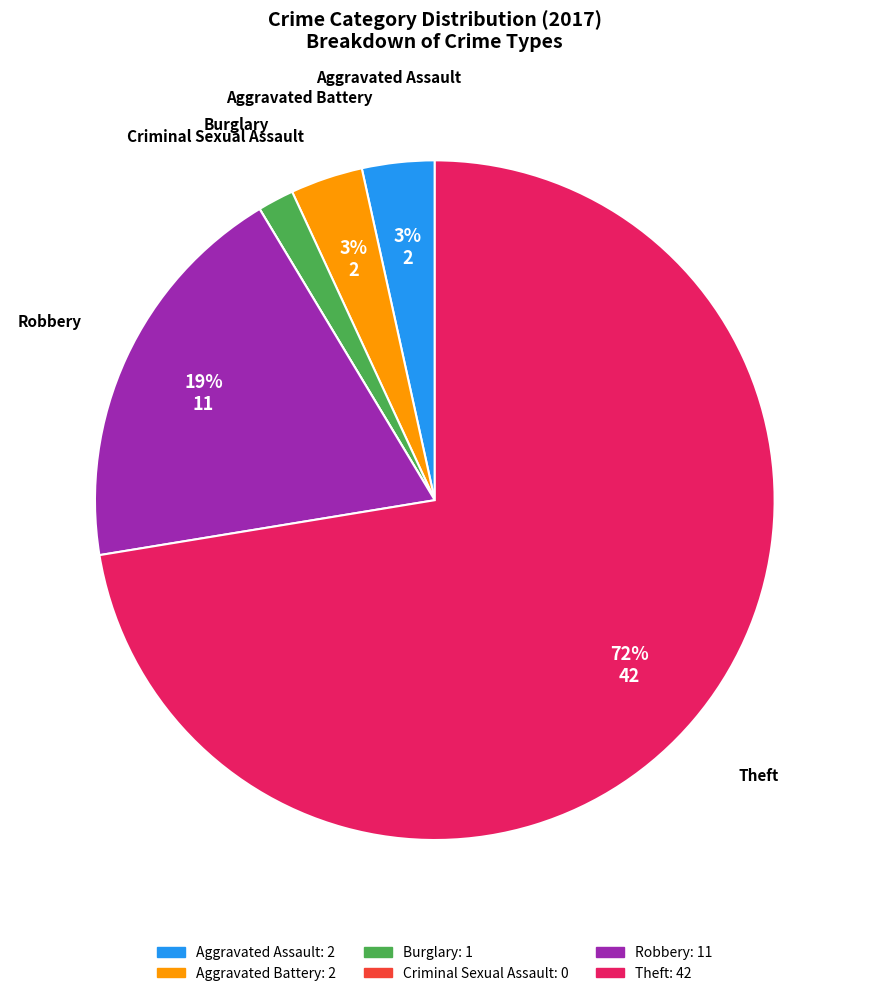

Between Aggravated Assault and Robbery, which is larger?

Robbery